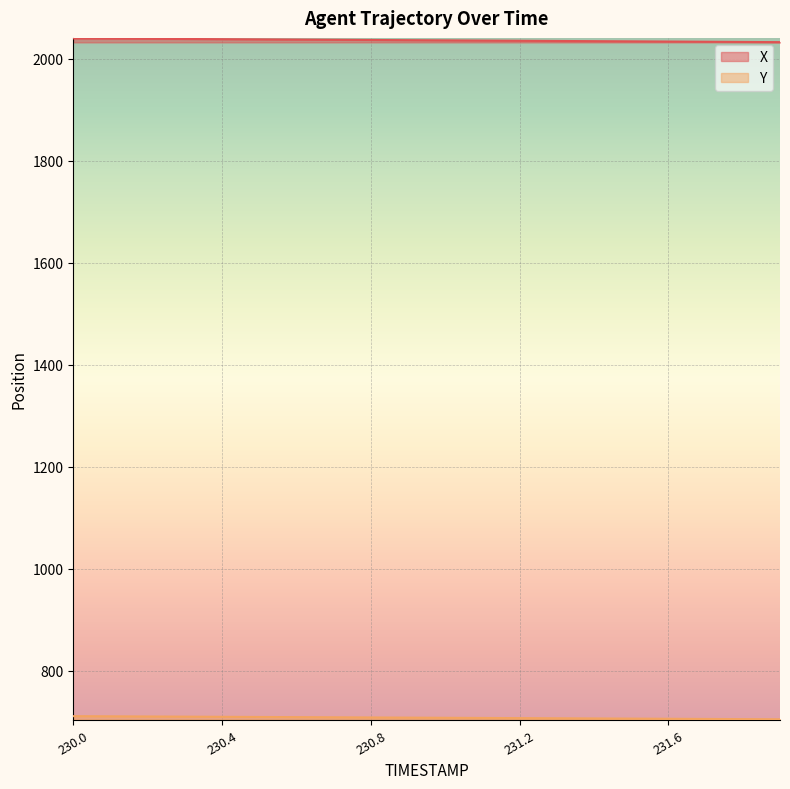

Rank the series at 230.2 from highest to lowest value.

X, Y